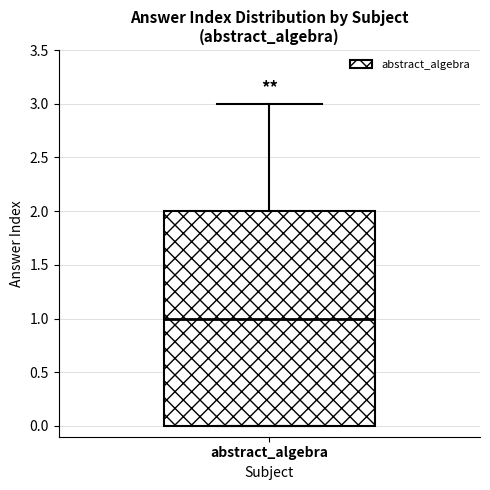

Where is the upper edge of the box for abstract_algebra on the y-axis? The values are not printed on the chart, so give them approximately, as read against the axis.

2